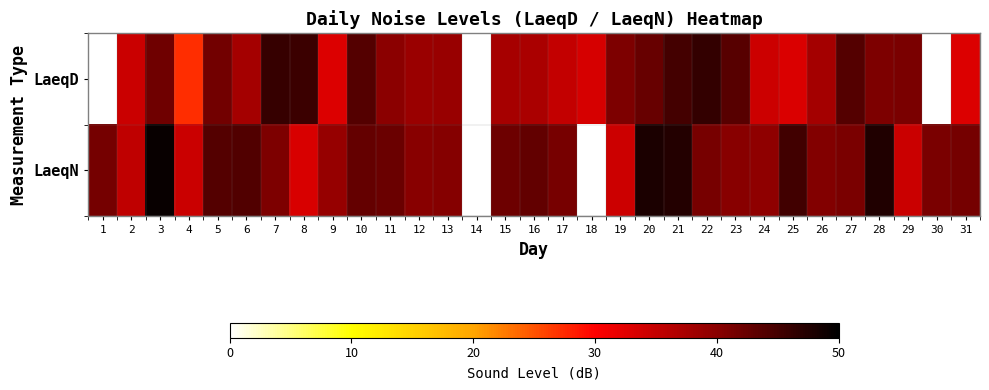

Which has a higher value, 26 or 11?

11